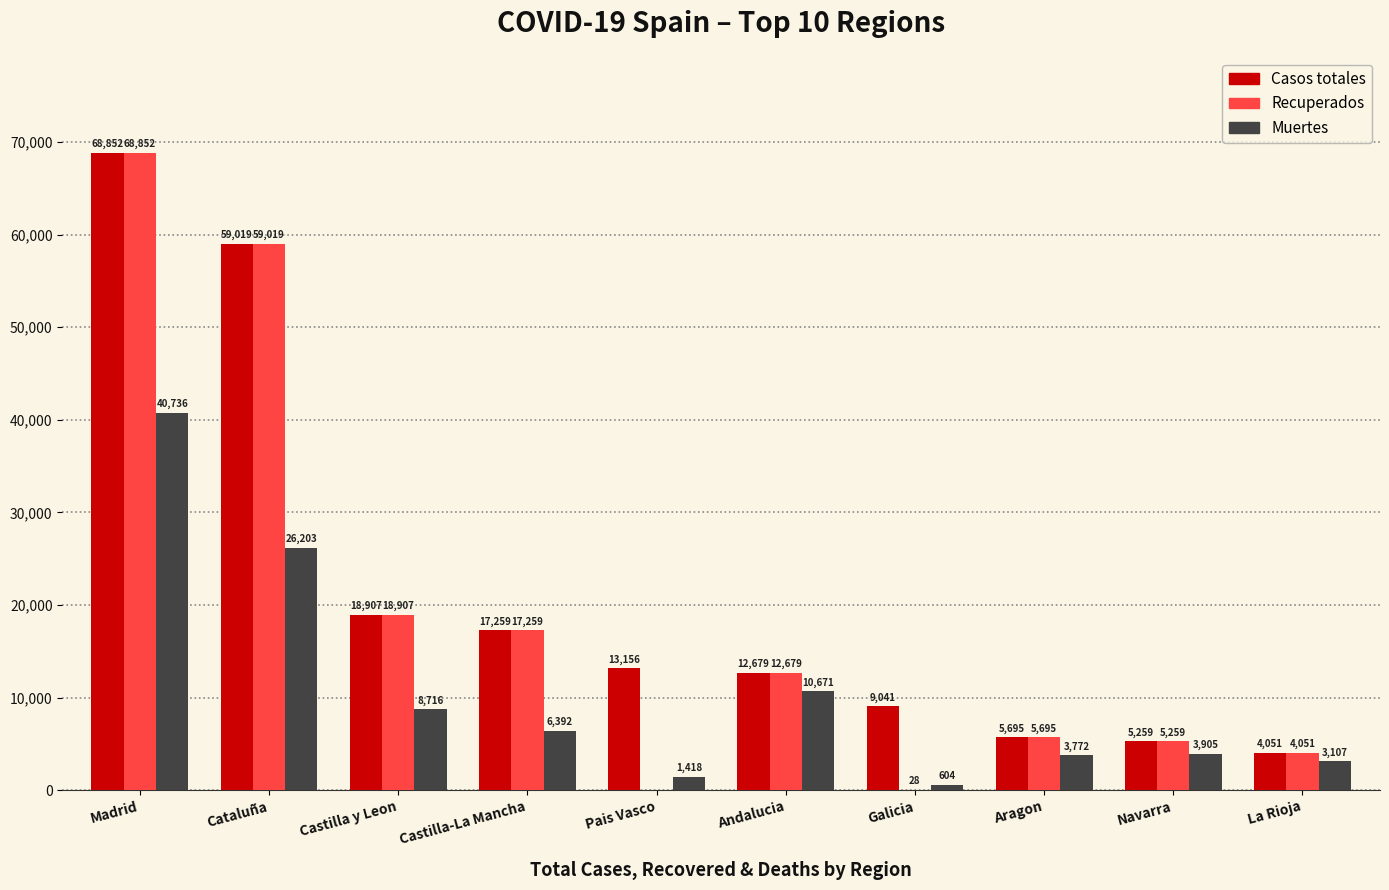

What is the sum of all Recuperados values?

191749